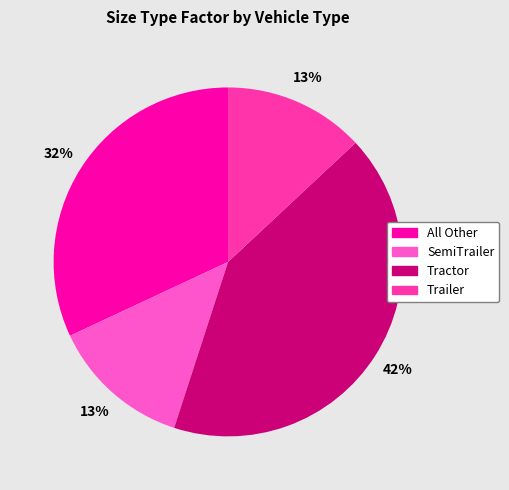

Is SemiTrailer the majority of the pie?

No